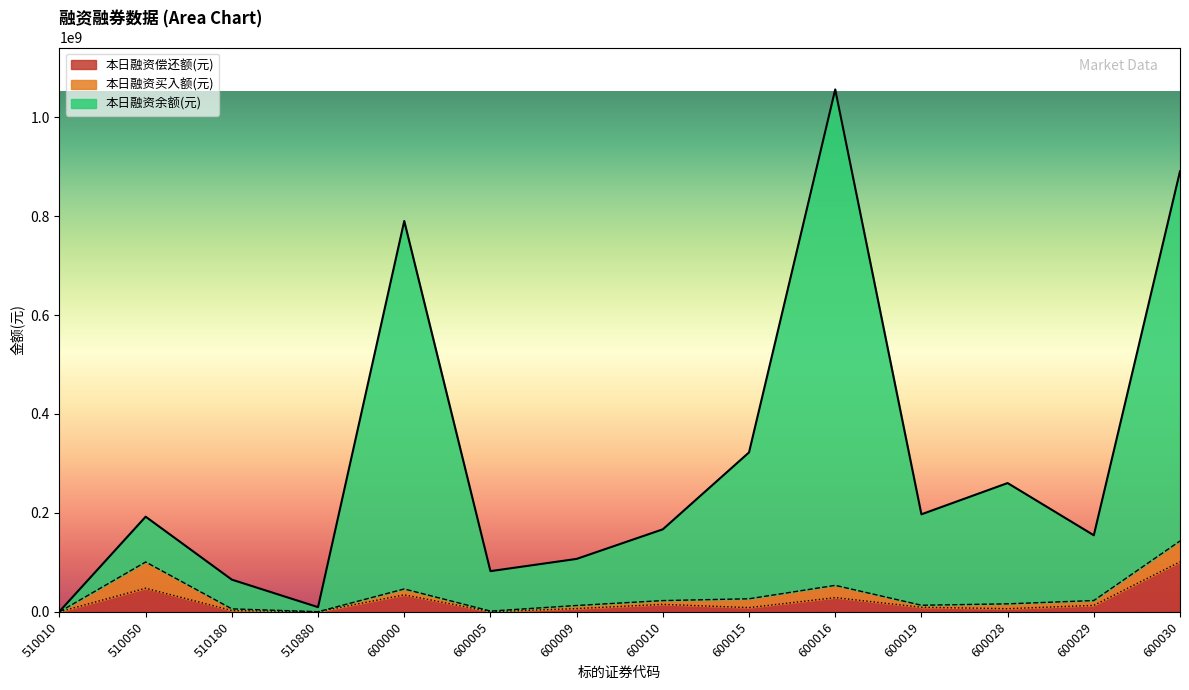

Which category has the lowest value across all series?

510010